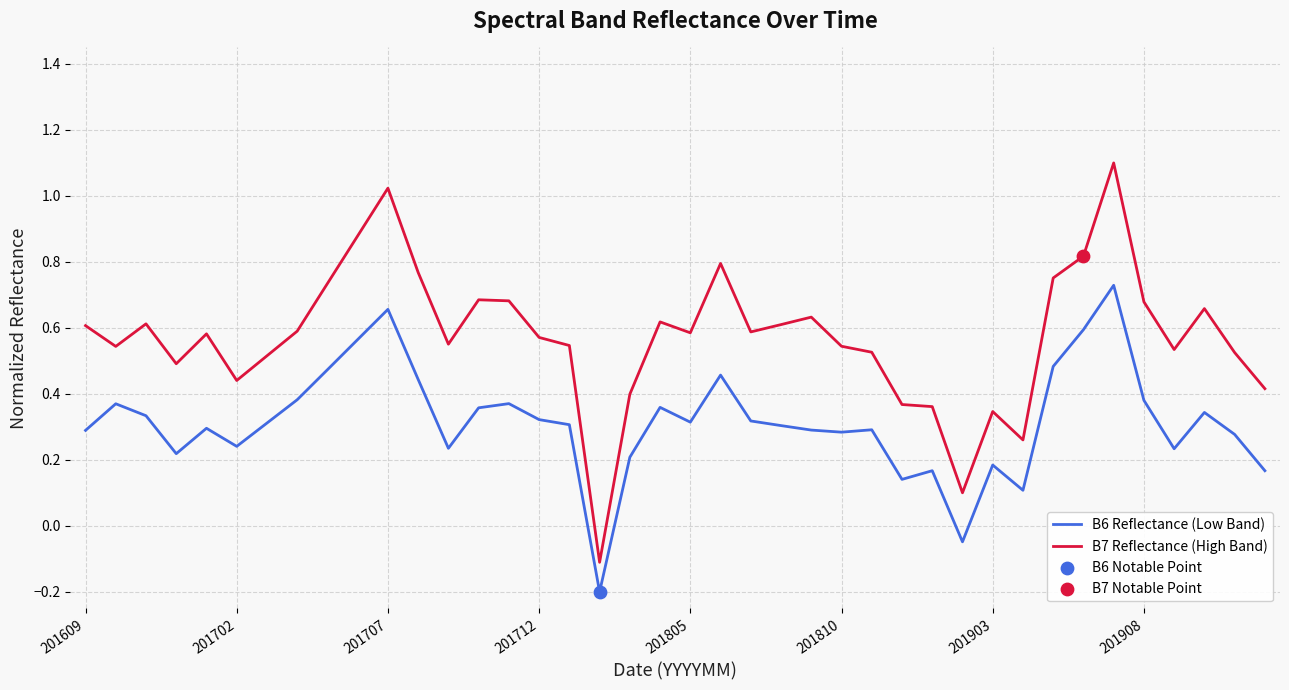

What is the greatest value displayed?

1.1